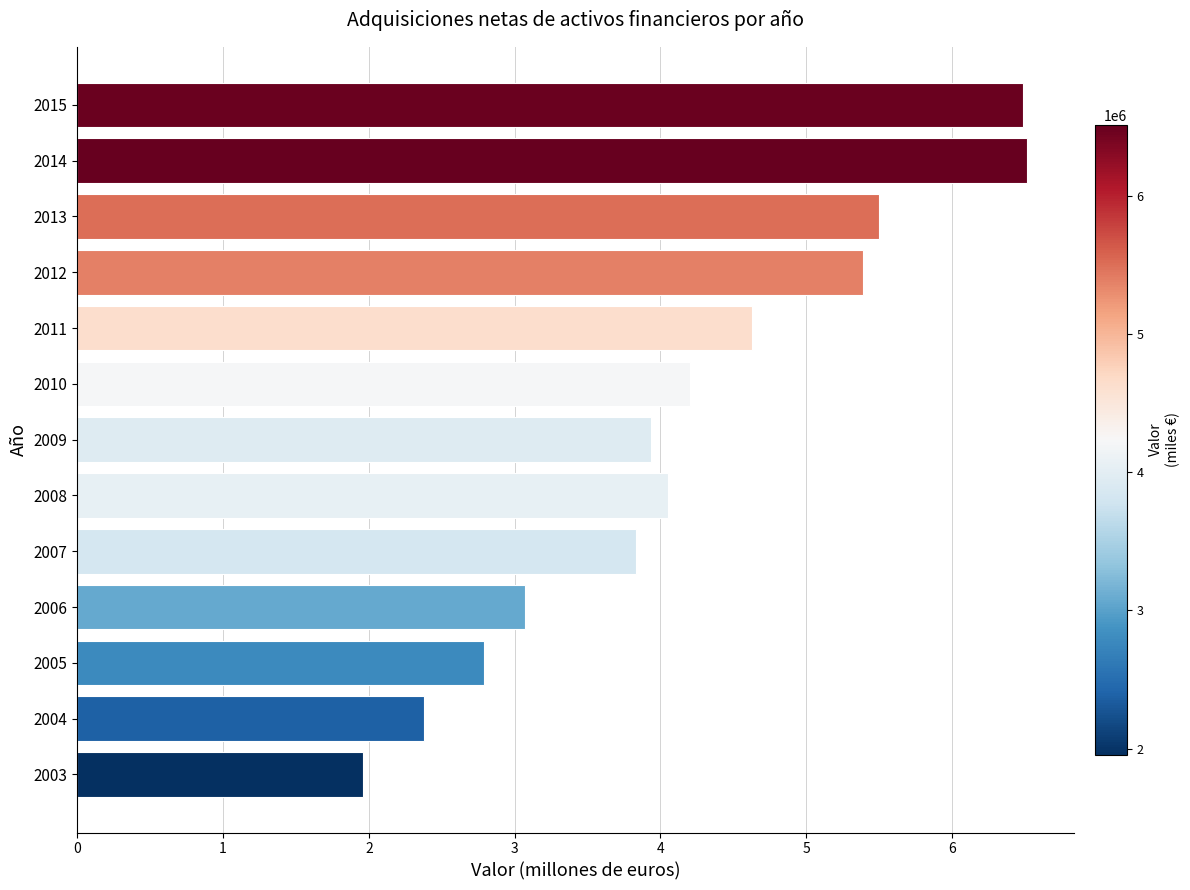

What is the smallest value displayed?

2.0